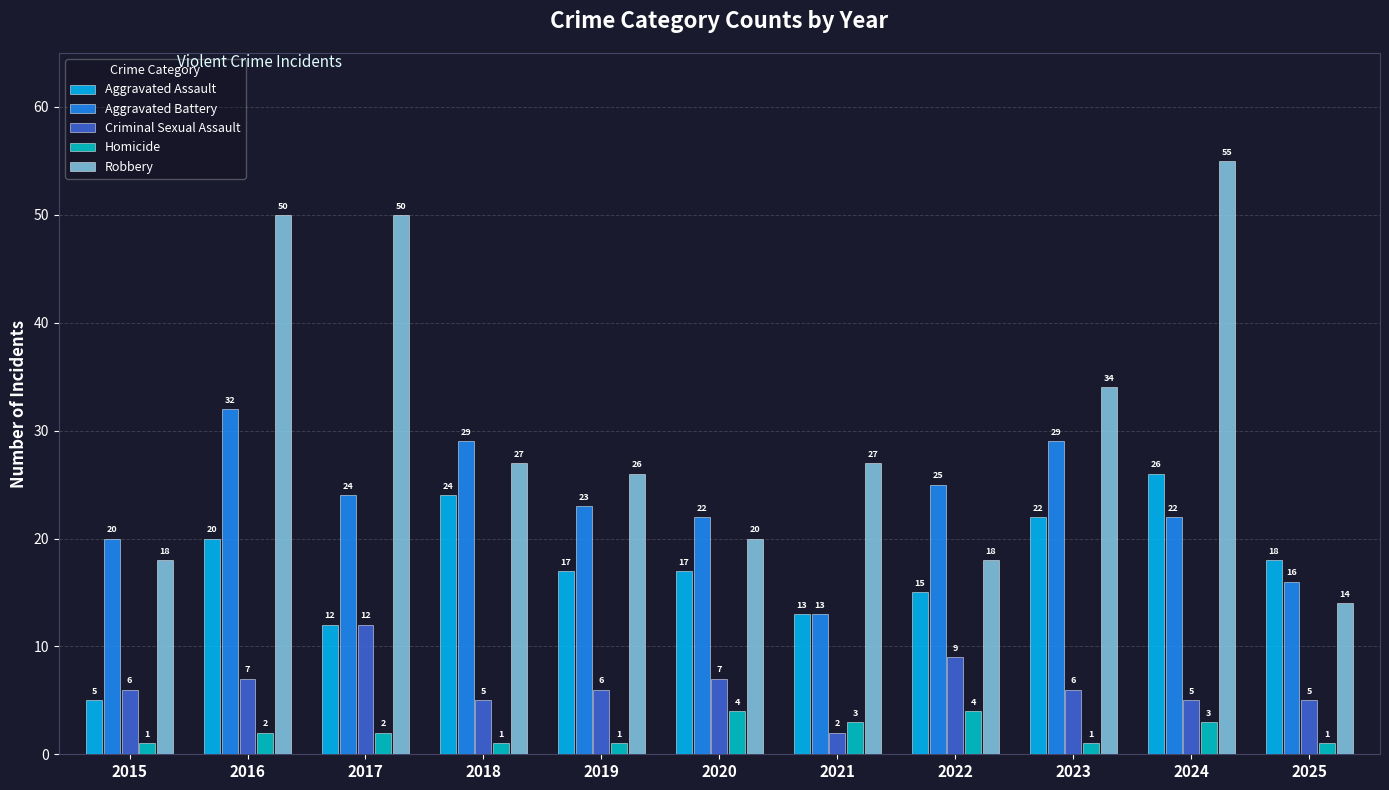

What is the approximate value of Aggravated Battery at 2024, to the nearest 10?

20